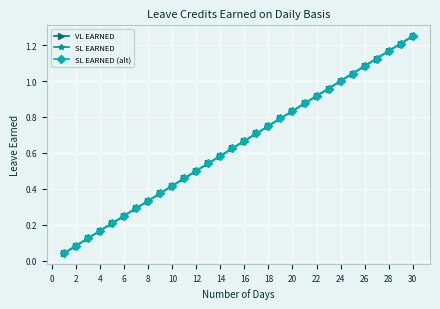

True or false: SL EARNED and VL EARNED cross at least once.

False